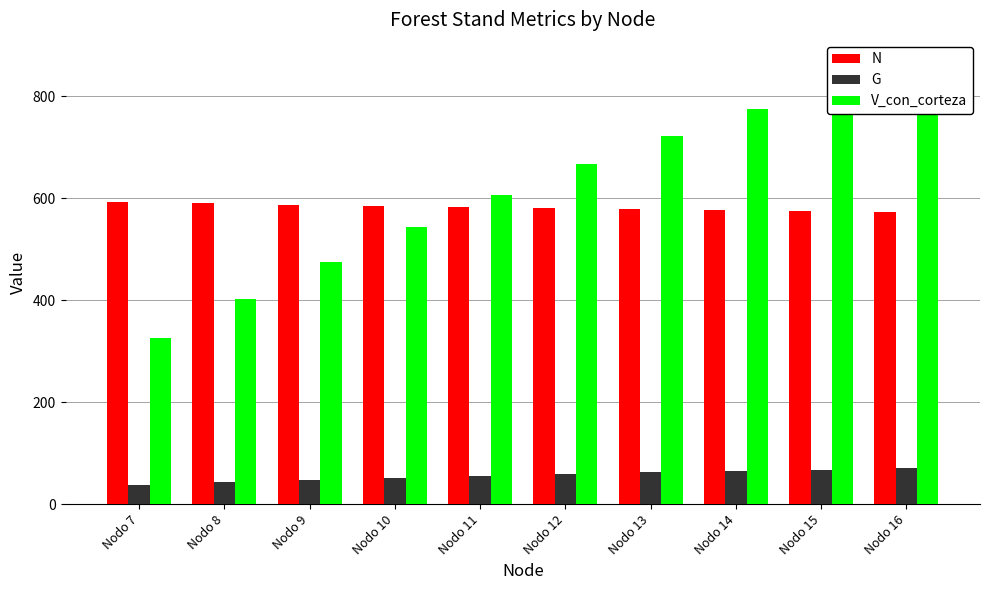

Reading right to left, what are all the values shown in this chart?

N: 574.0	576.0	578.0	580.0	582.0	584.0	586.0	588.1	590.1	592.1
G: 70.2	67.9	65.4	62.6	59.5	56.0	52.1	47.7	42.8	37.1
V_con_corteza: 867.7	822.9	774.8	723.0	667.3	607.5	543.2	474.5	401.7	325.5